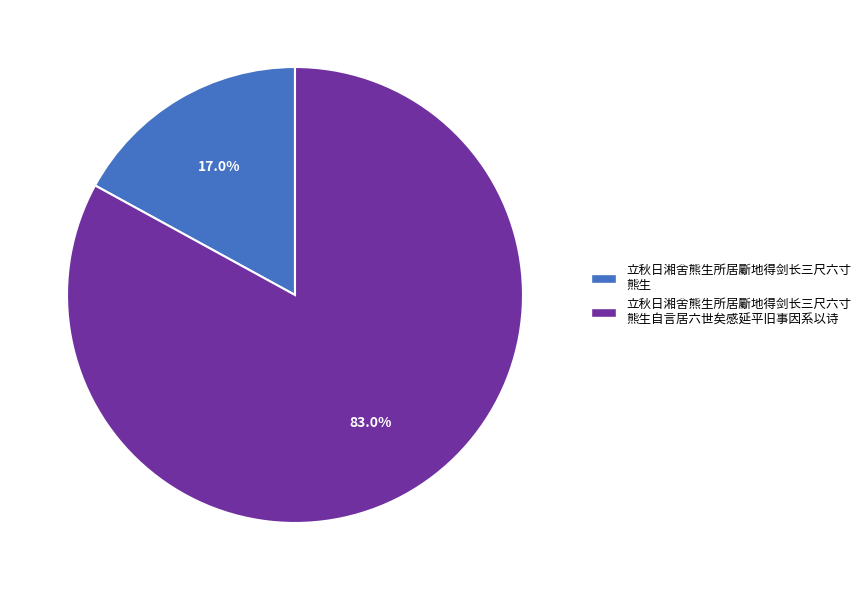

Does any single category account for the majority?

Yes